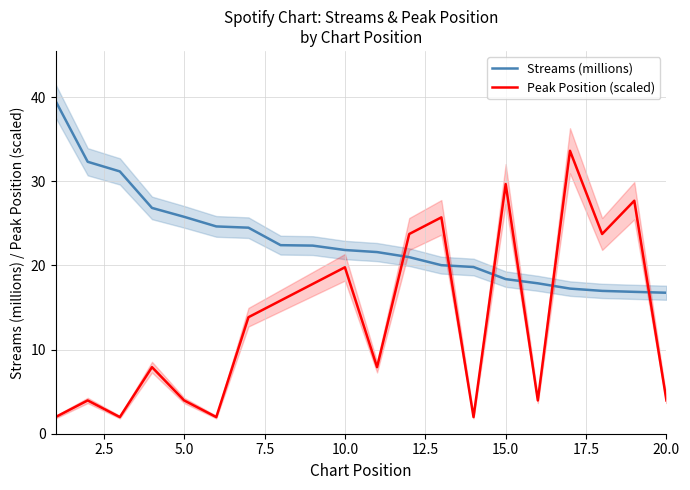

What is the average value of the Peak Position (scaled) series?

13.6